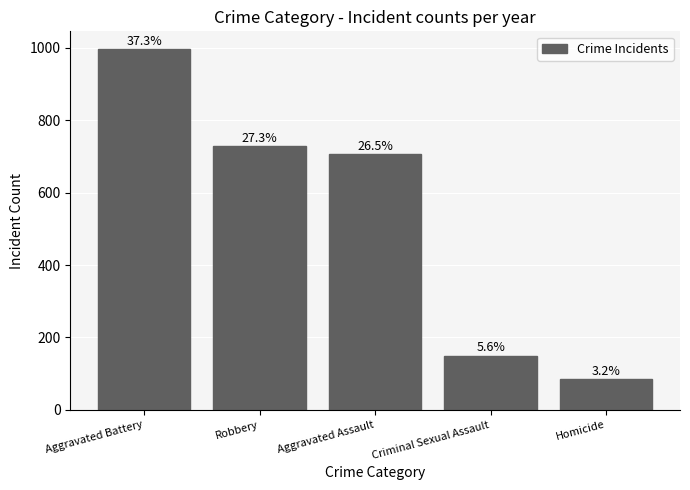

How many bars are there in total?

5